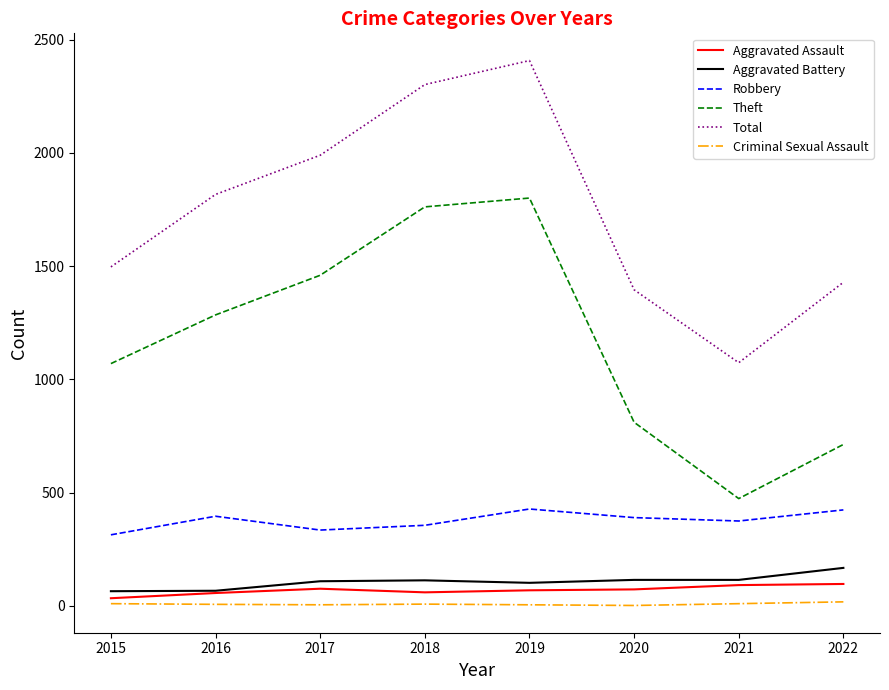

The value of Robbery at 2015 is 135. True or false?

False